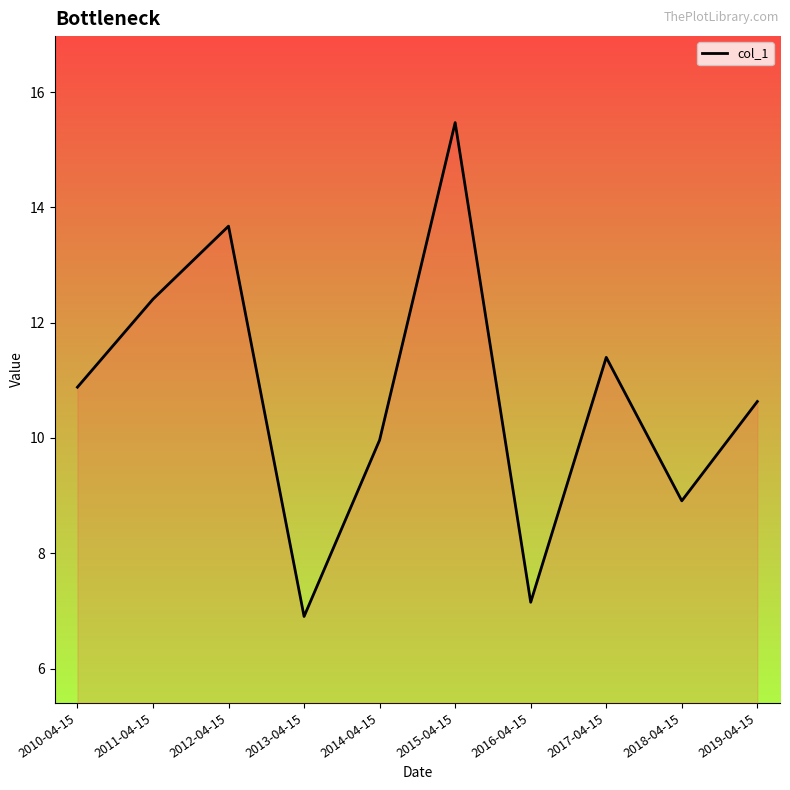

Rank the categories by value from highest to lowest.

2015-04-15, 2012-04-15, 2011-04-15, 2017-04-15, 2010-04-15, 2019-04-15, 2014-04-15, 2018-04-15, 2016-04-15, 2013-04-15